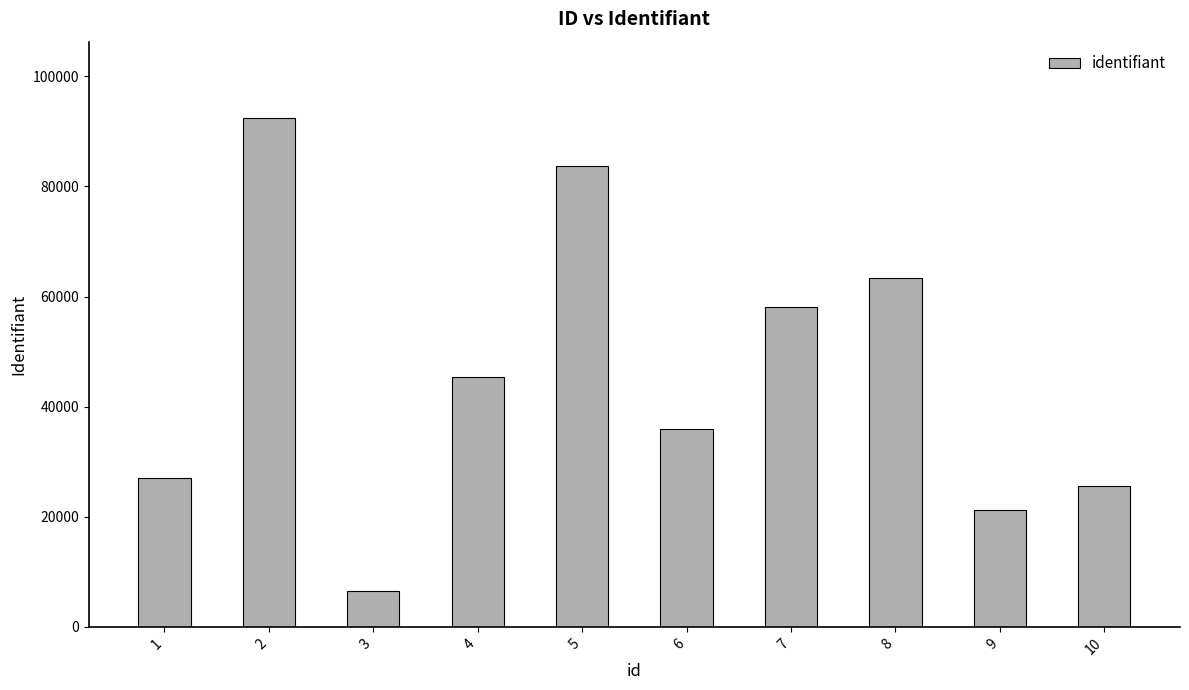

At which label is the value closest to 49445?

4